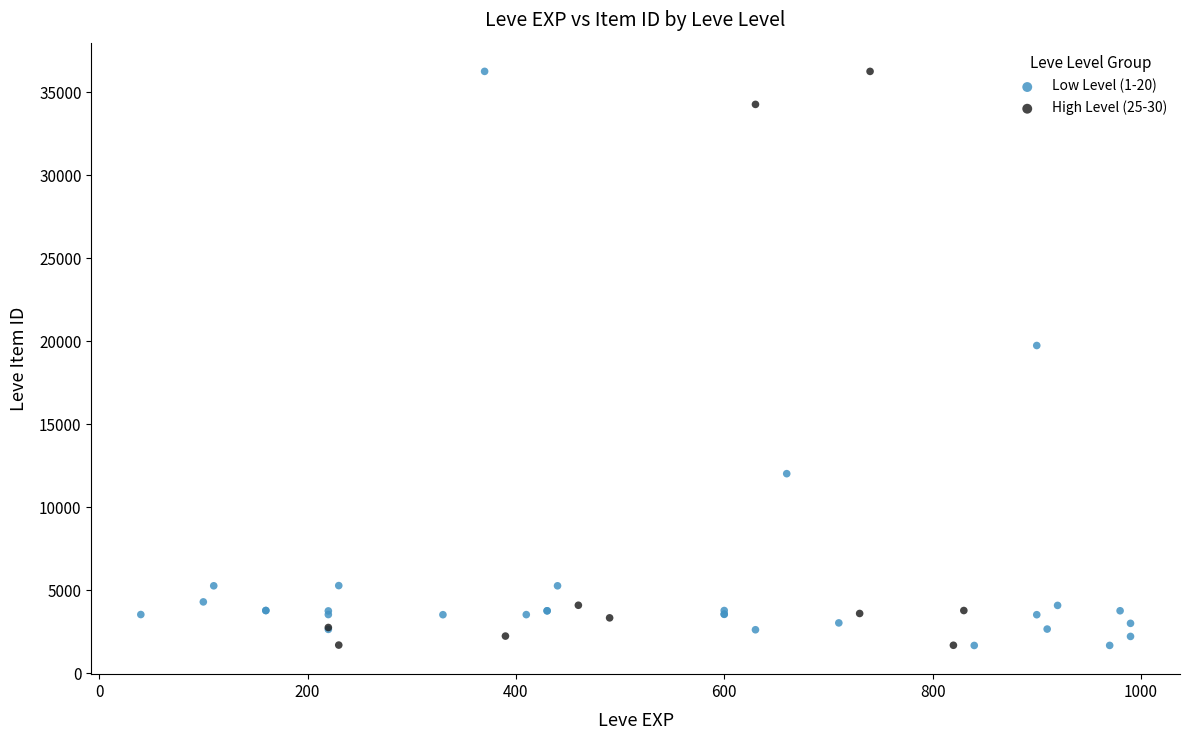

What are all the series names shown in the legend?

Low Level (1-20), High Level (25-30)